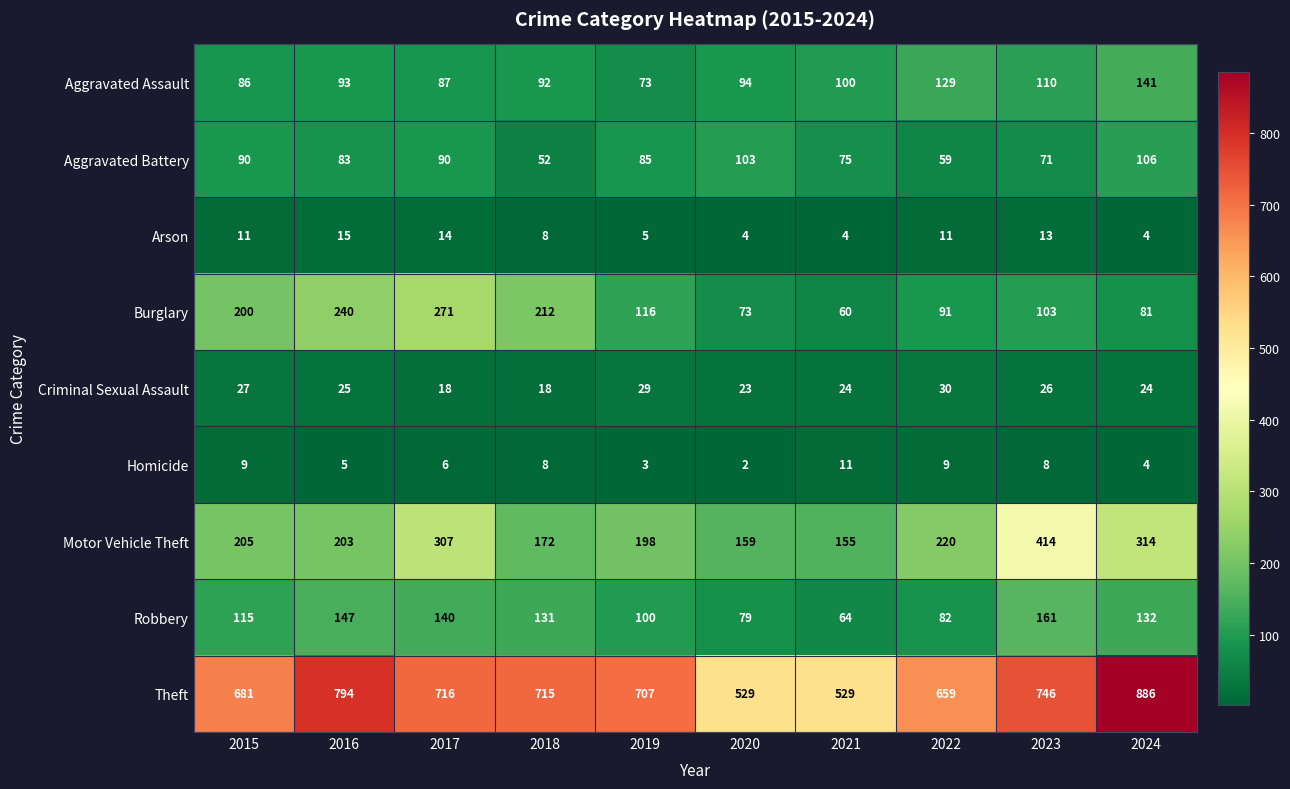

How many distinct data groups are displayed?

9